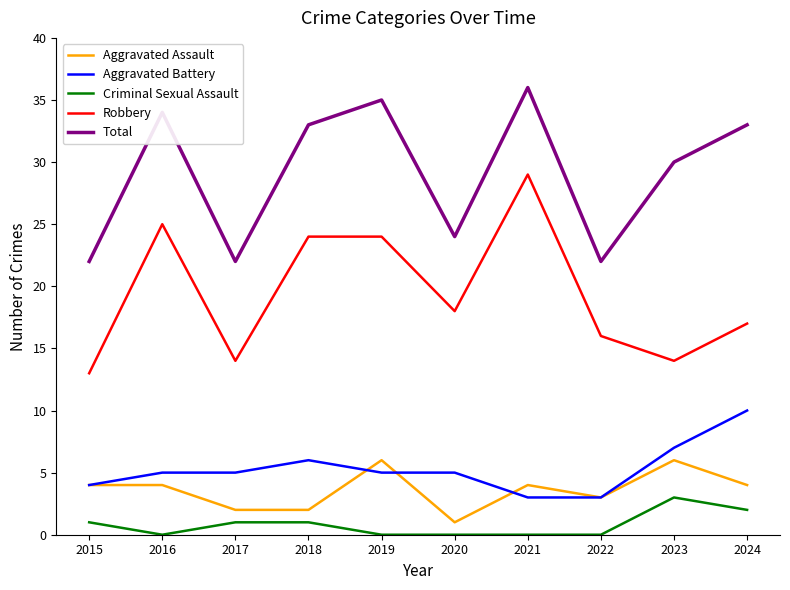

Between 2017 and 2024, which series saw the biggest shift?

Total